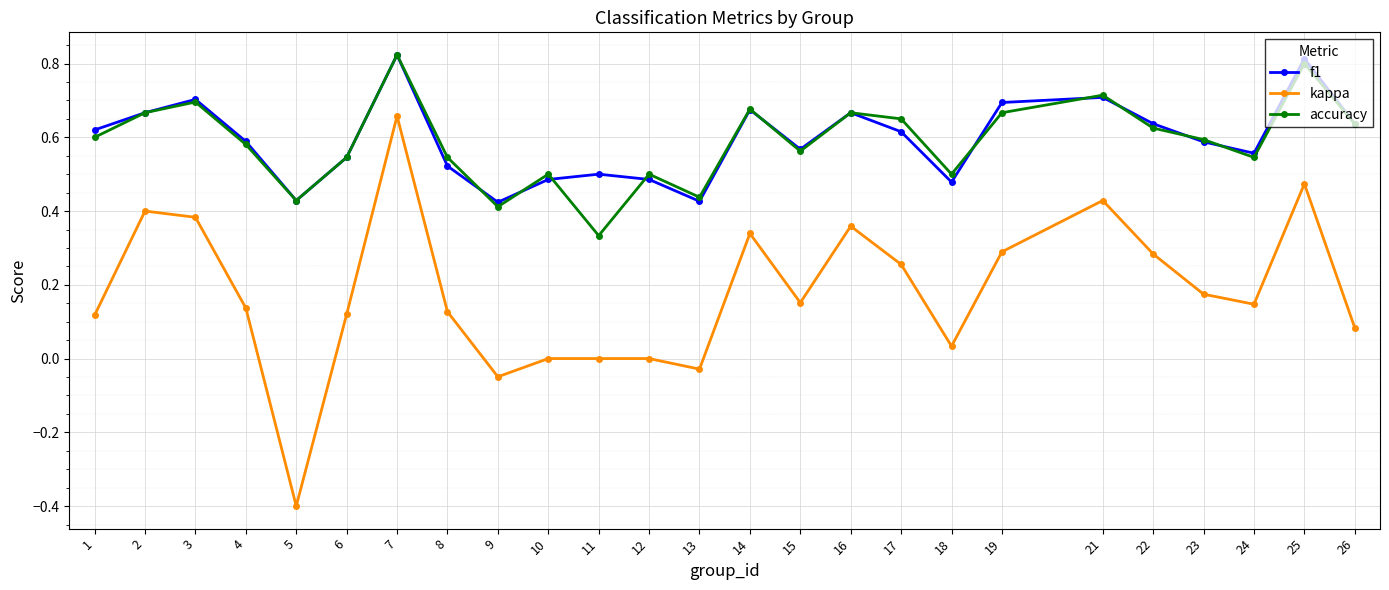

Between 1 and 5, which series saw the biggest shift?

kappa